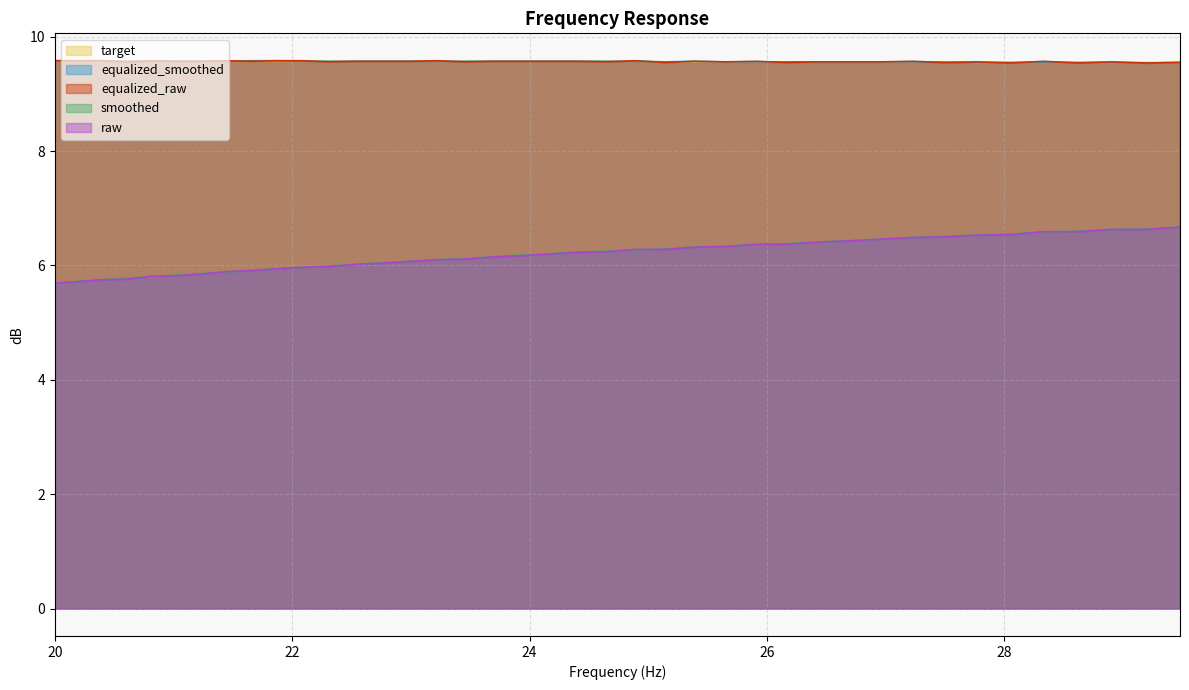

How many times do raw and smoothed cross each other?

10